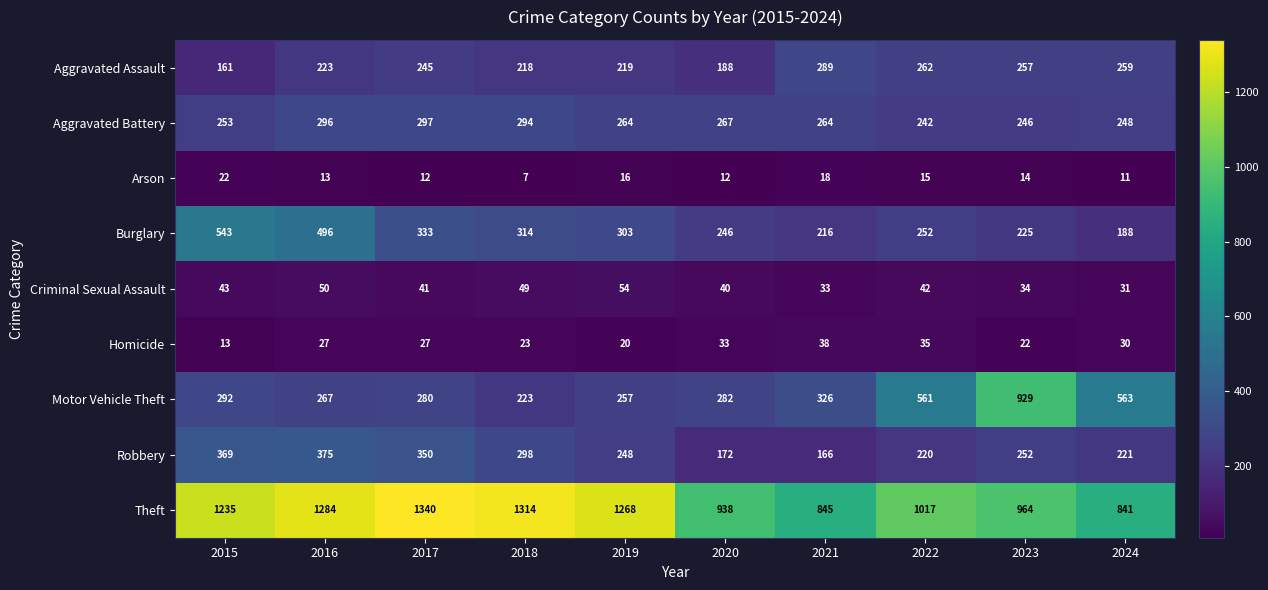

How many series are shown in this chart?

9